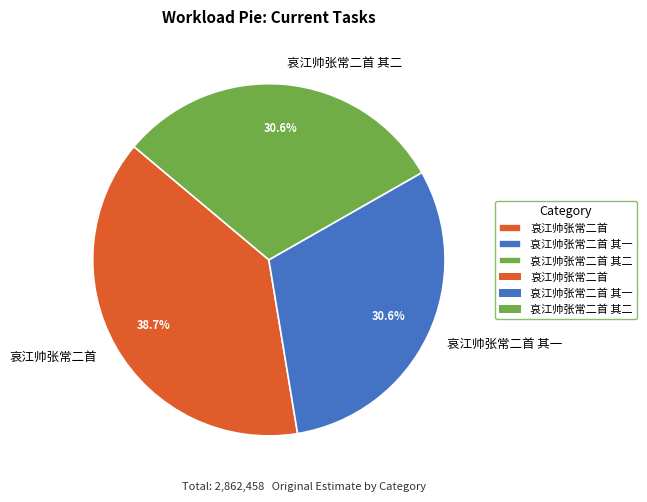

Count the number of slices in the pie.

3